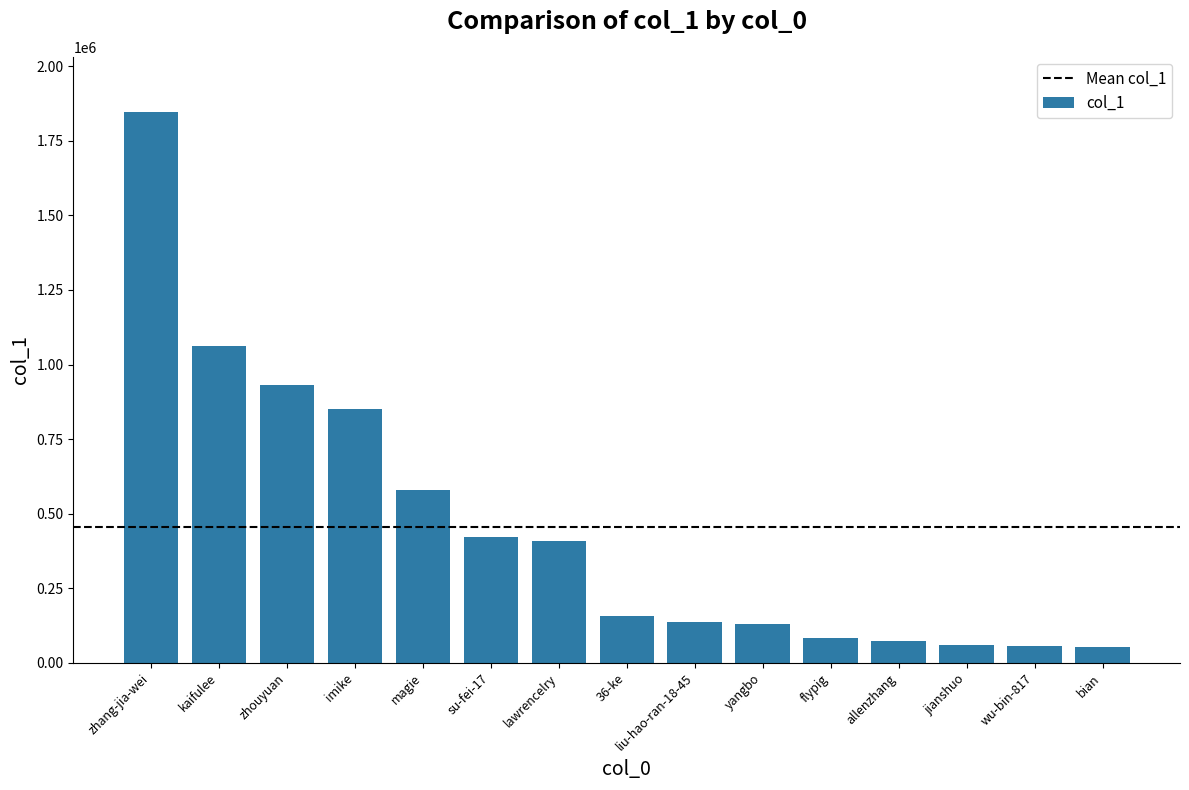

What is the average value?

456748